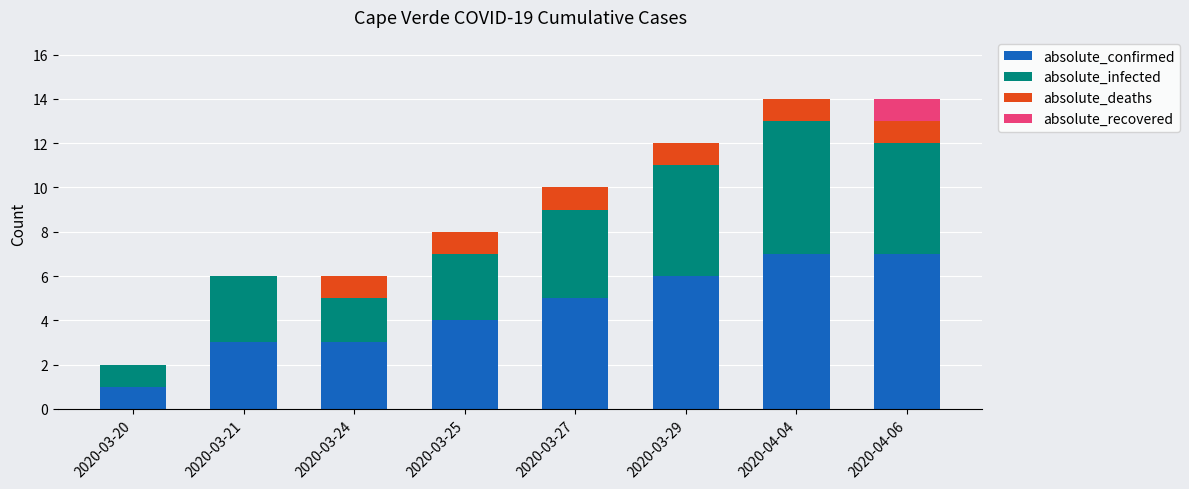

What is the maximum value for absolute_confirmed?

7